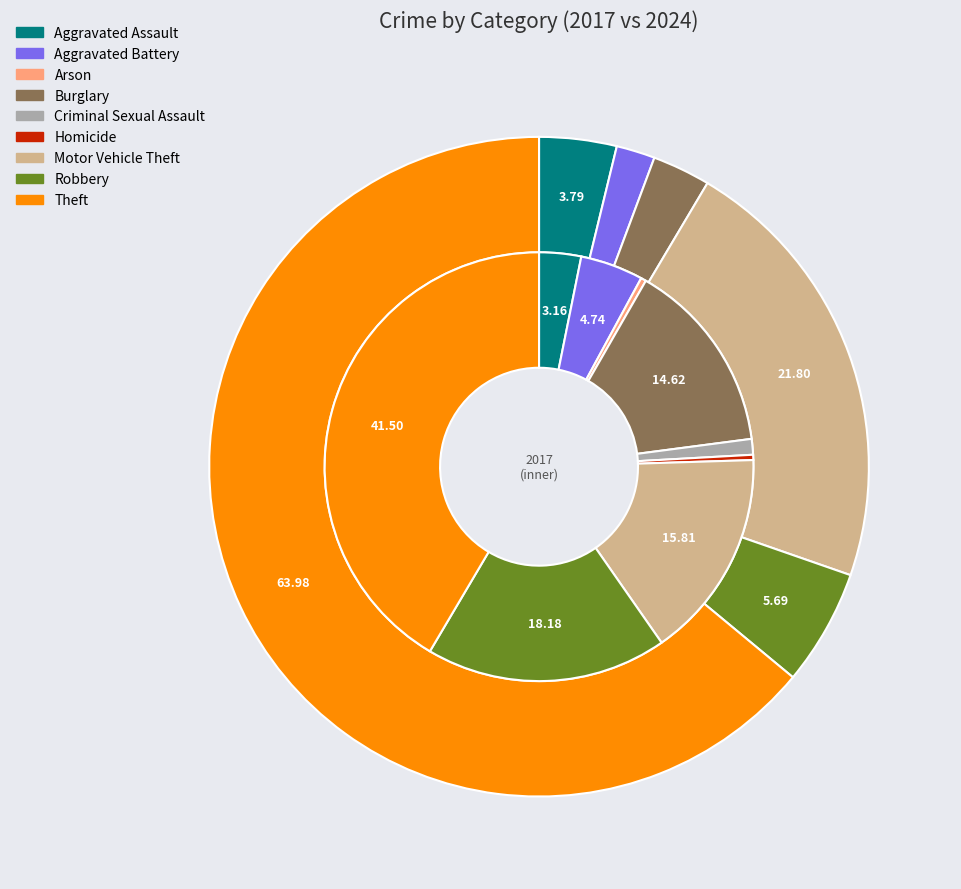

How many segments does this pie chart have?

9